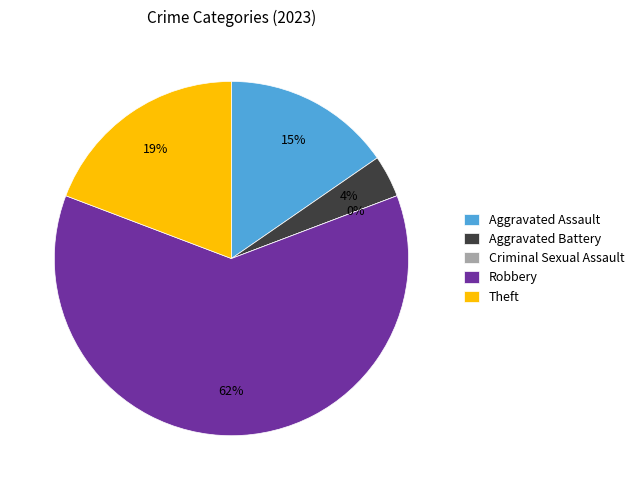

True or false: Aggravated Battery accounts for 1% of the total.

False